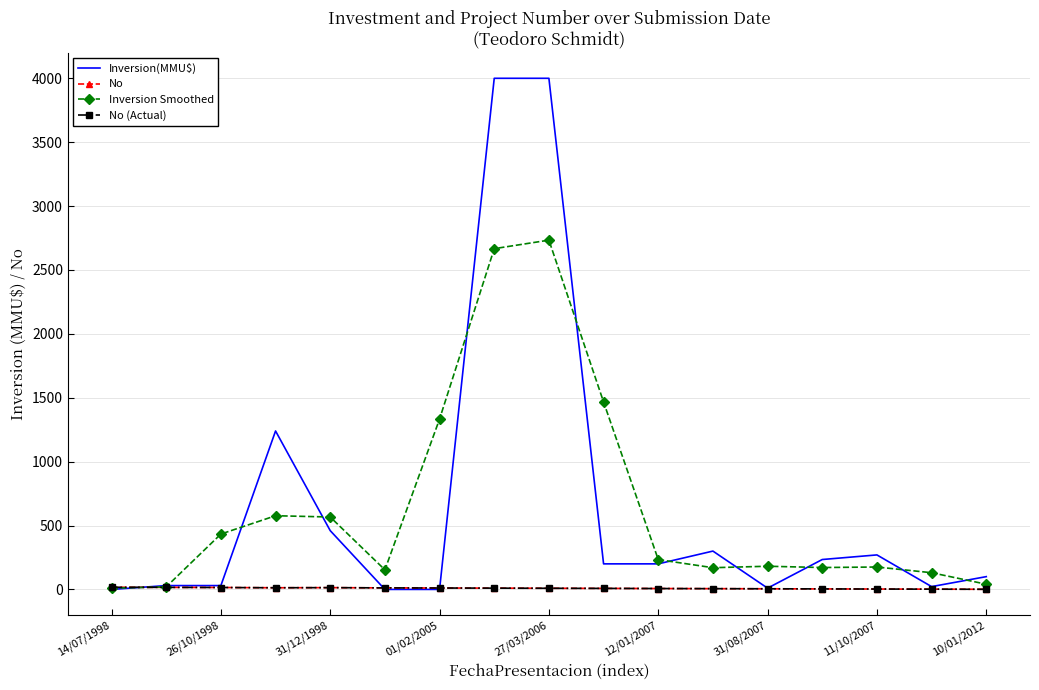

What is the difference between the second highest and second lowest values in the No (Actual) series?

14.0